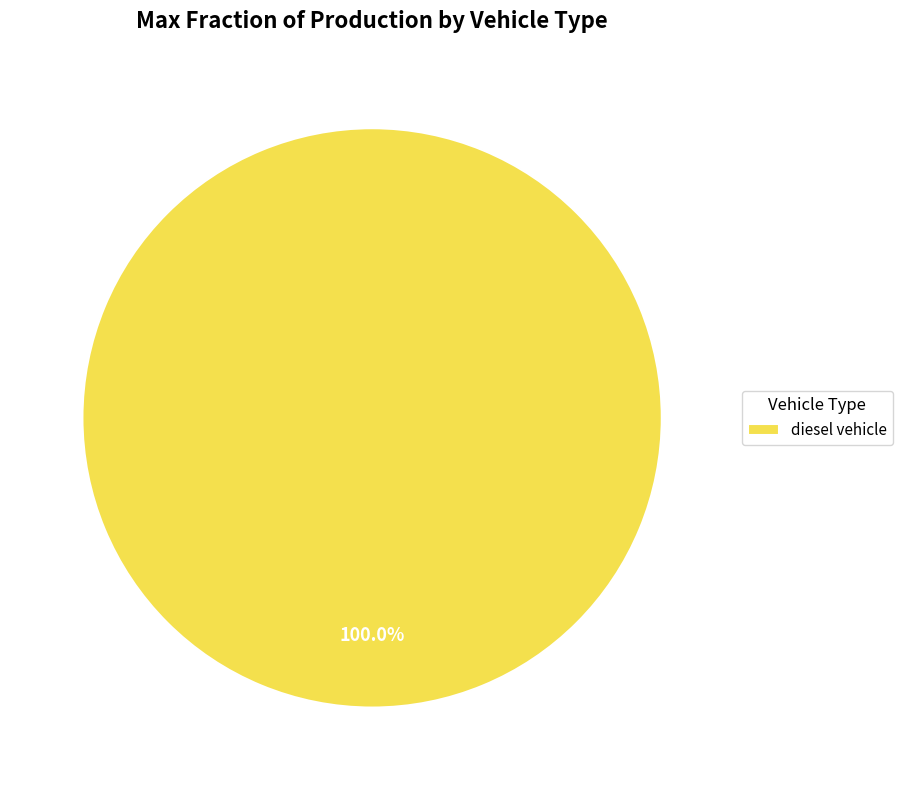

Count the number of slices in the pie.

1